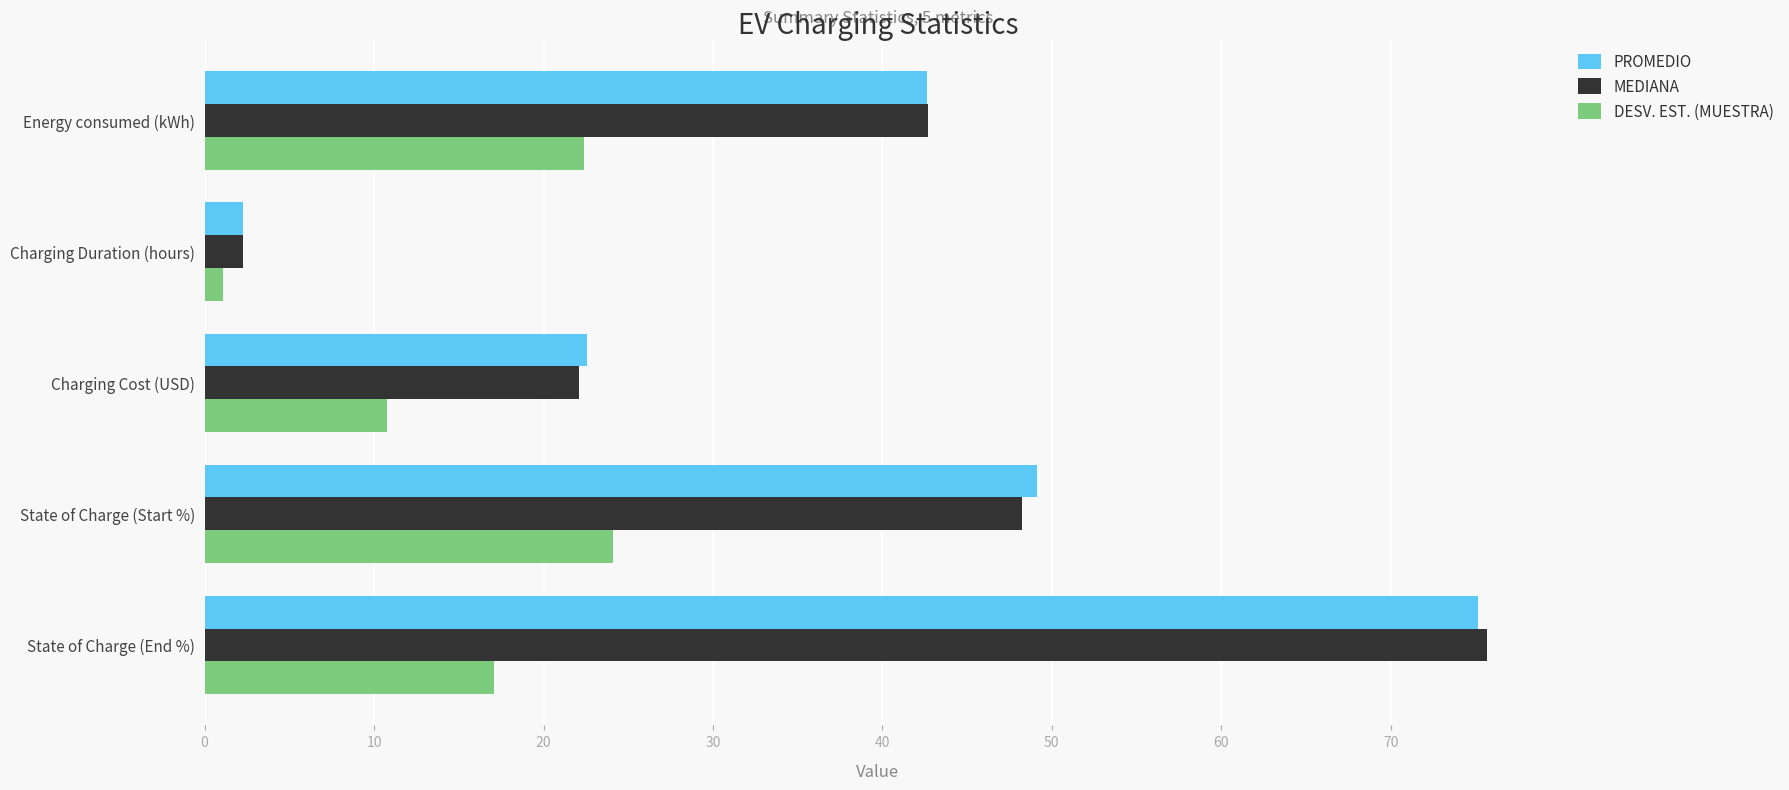

Which series has the widest spread of values?

MEDIANA